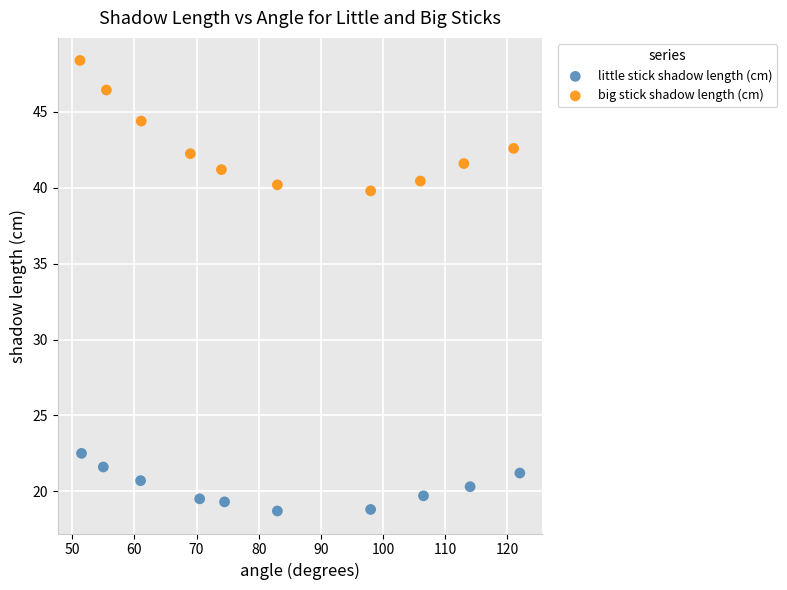

Which series has the largest Y range (max minus min)?

big stick shadow length (cm)